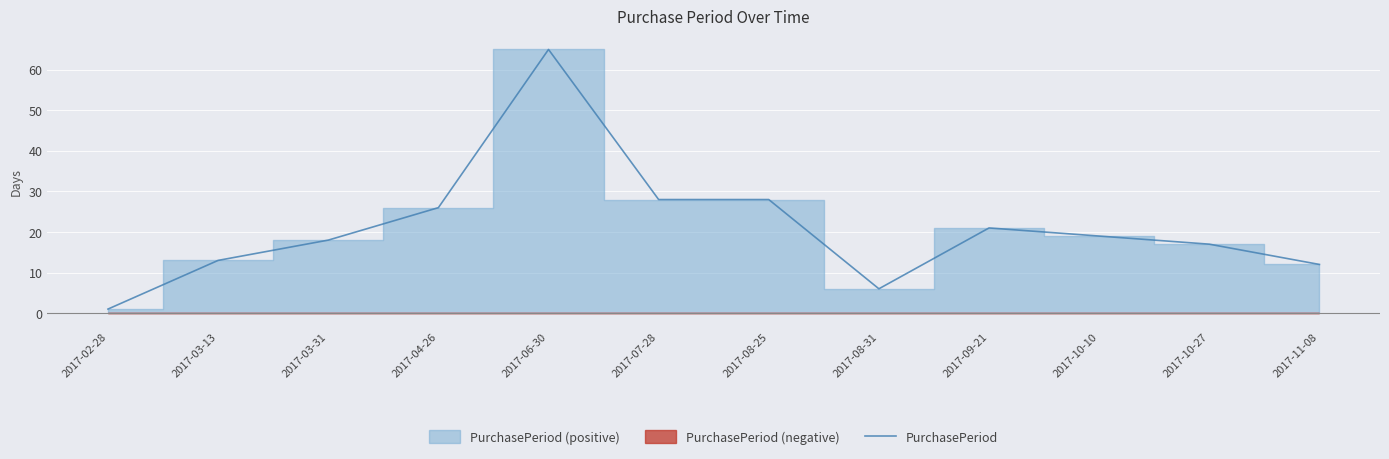

At which category does the chart reach its peak across all series?

2017-06-30